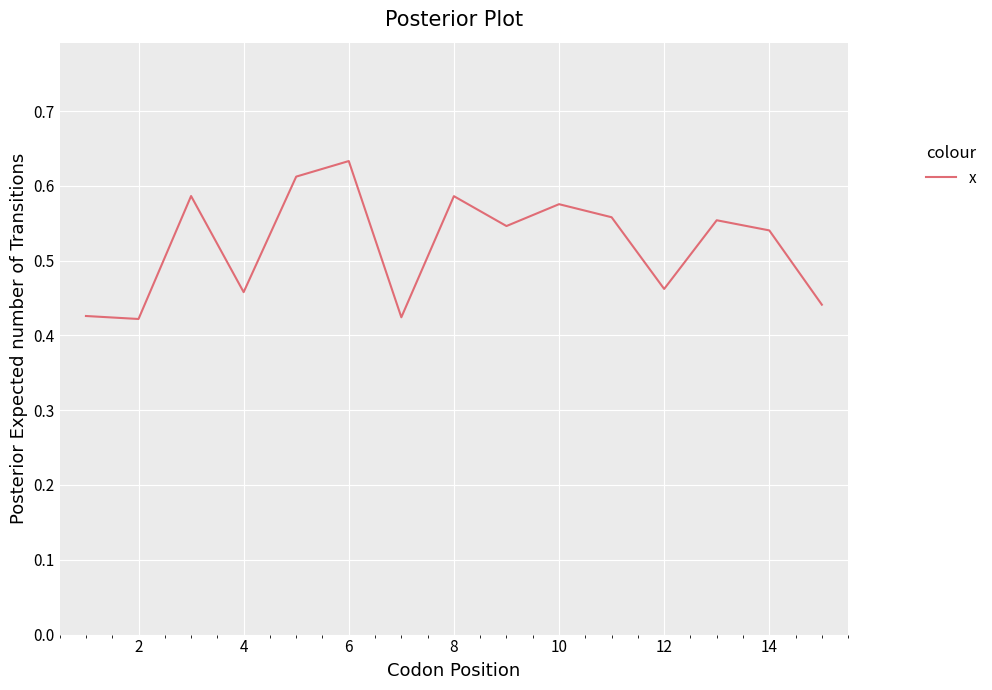

True or false: there are more than 1 points higher than both neighbors.

True